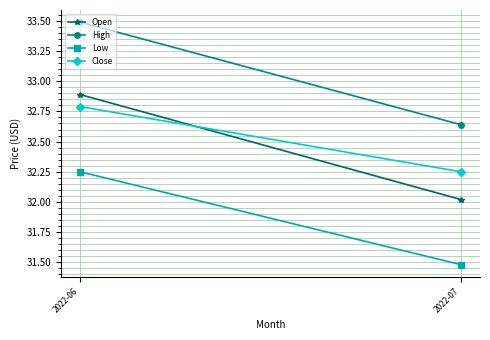

Which series has the largest total across all categories?

High